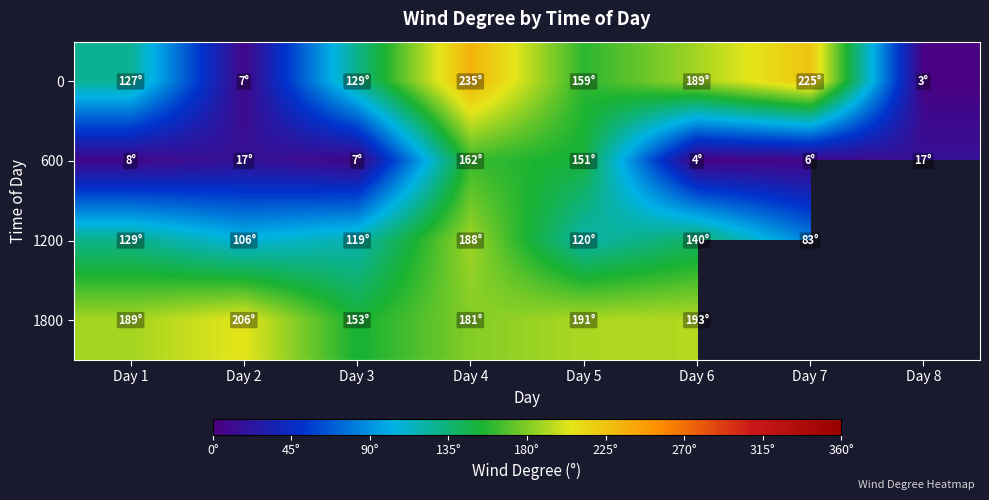

List the labels in order of 600 value, largest first.

Day 4, Day 5, Day 2, Day 8, Day 1, Day 3, Day 7, Day 6